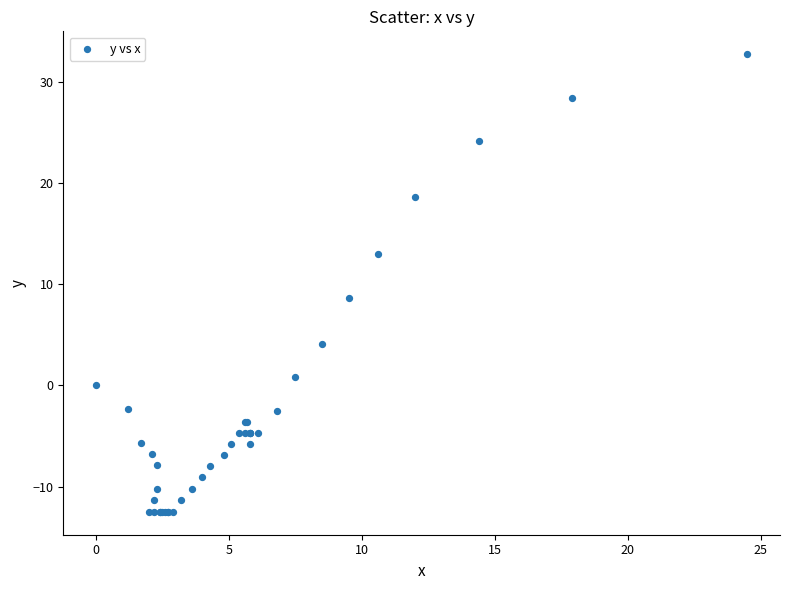

What Y value in the scatter plot is closest to 10?

8.6